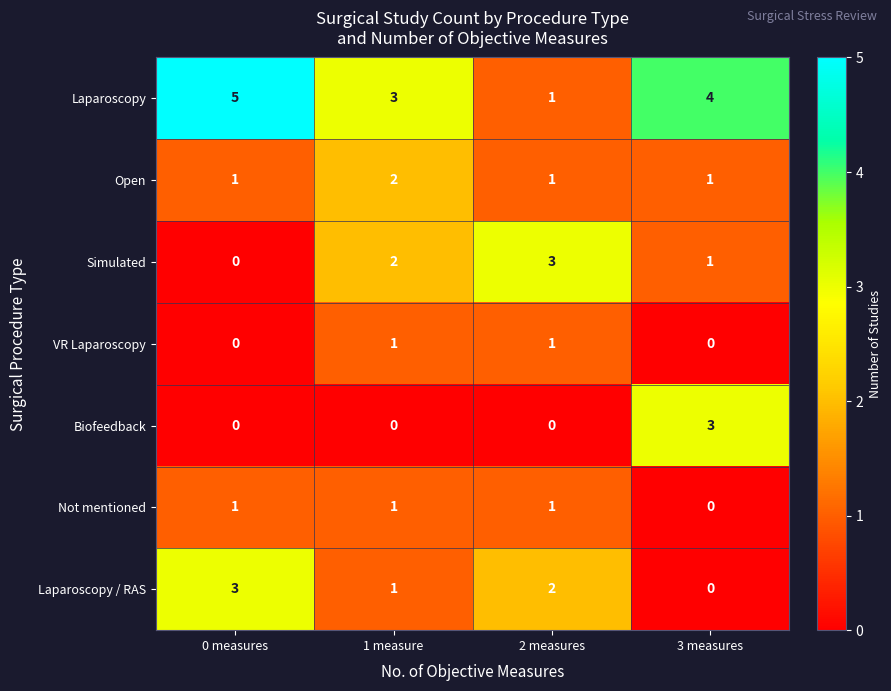

The Biofeedback series shows 0 at 1 measure. True or false?

True